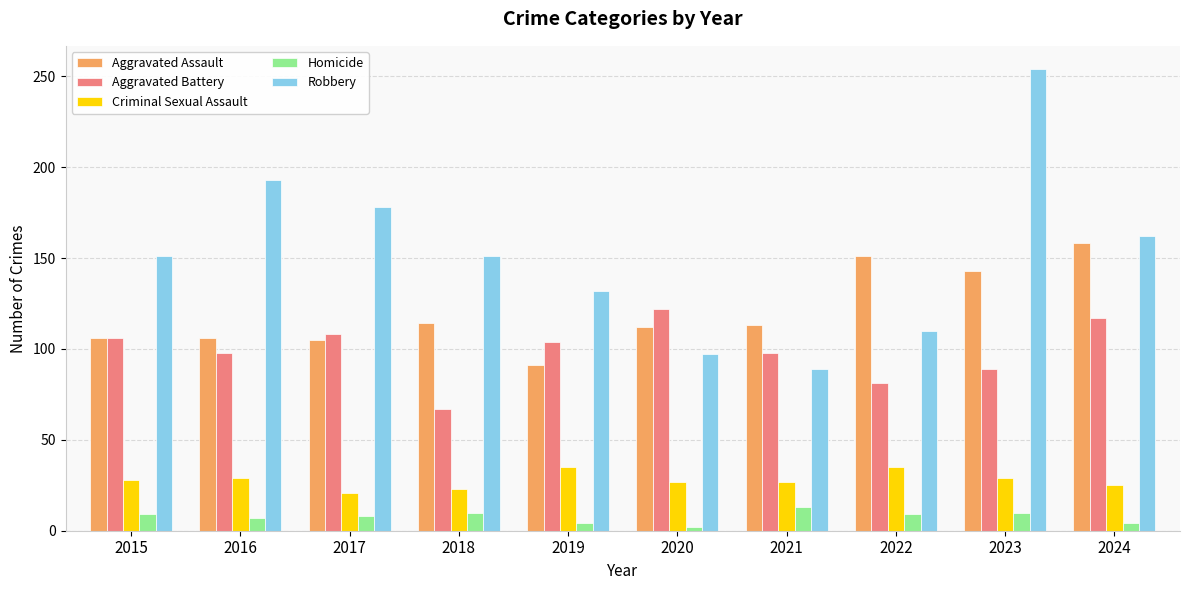

The Criminal Sexual Assault series shows 25 at 2024. True or false?

True